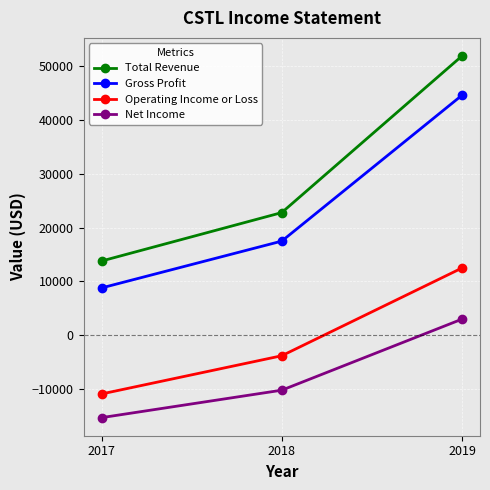

Reading left to right, list all the values displayed in this chart.

Total Revenue: 2017=13800	2018=22800	2019=51900
Gross Profit: 2017=8800	2018=17500	2019=44600
Operating Income or Loss: 2017=-10900	2018=-3800	2019=12500
Net Income: 2017=-15300	2018=-10200	2019=3000